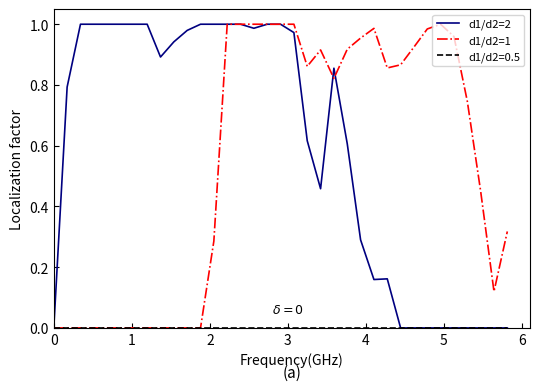

Which series has the largest total across all categories?

d1/d2=2